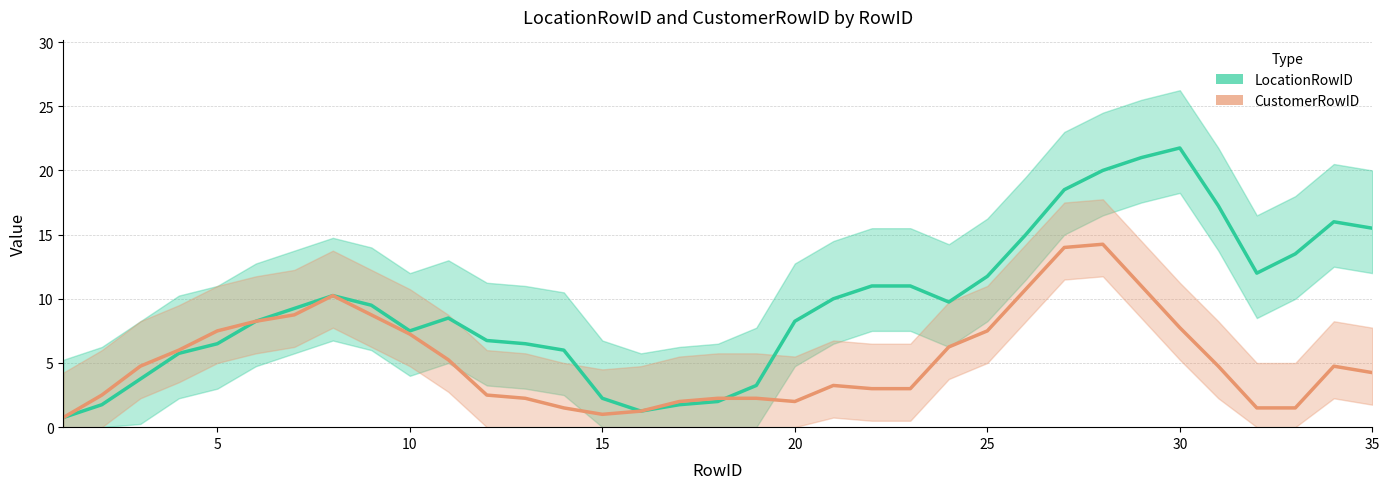

True or false: LocationRowID and CustomerRowID intersect in this chart.

True